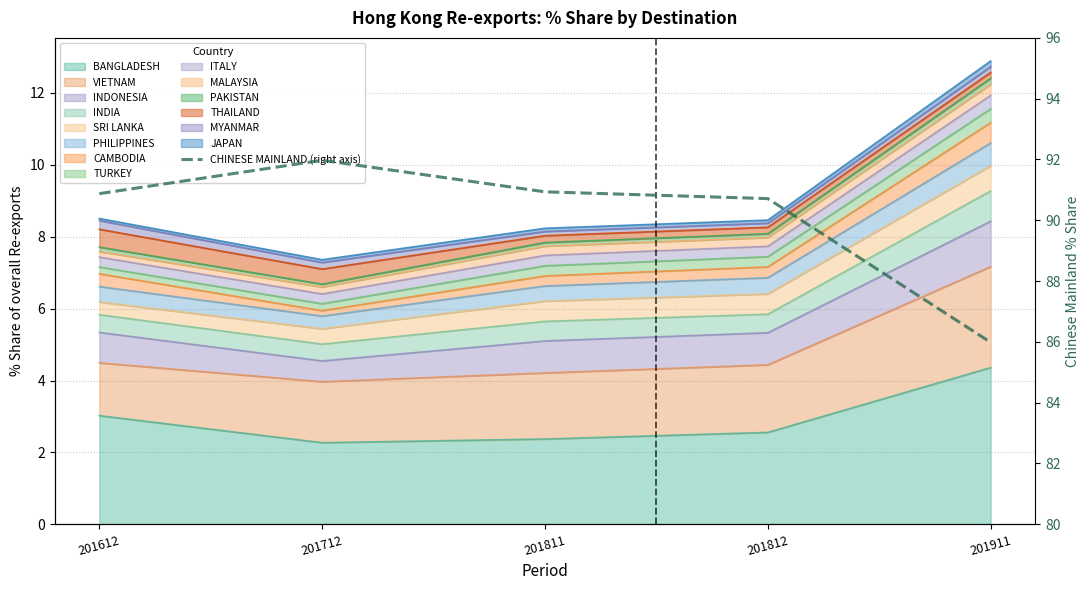

What is the change in value from 201811 to 201911?

-5.0